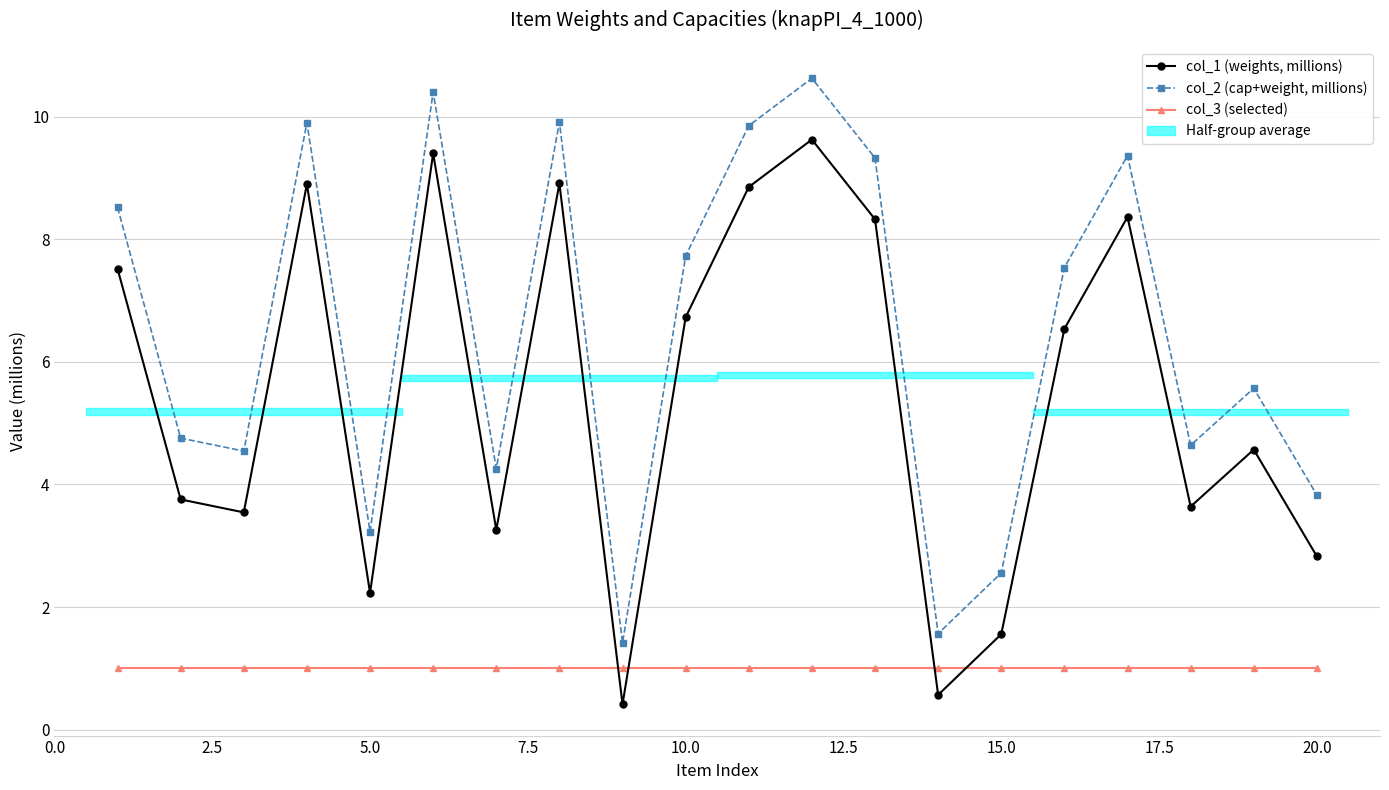

True or false: col_2 (cap+weight, millions) has a value of 5.3 at 0.0.

False